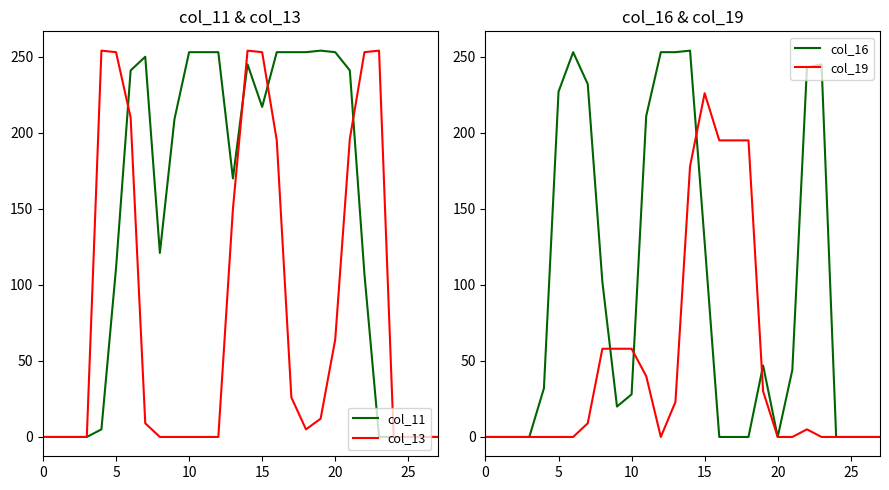

The col_19 series shows -107 at 0. True or false?

False